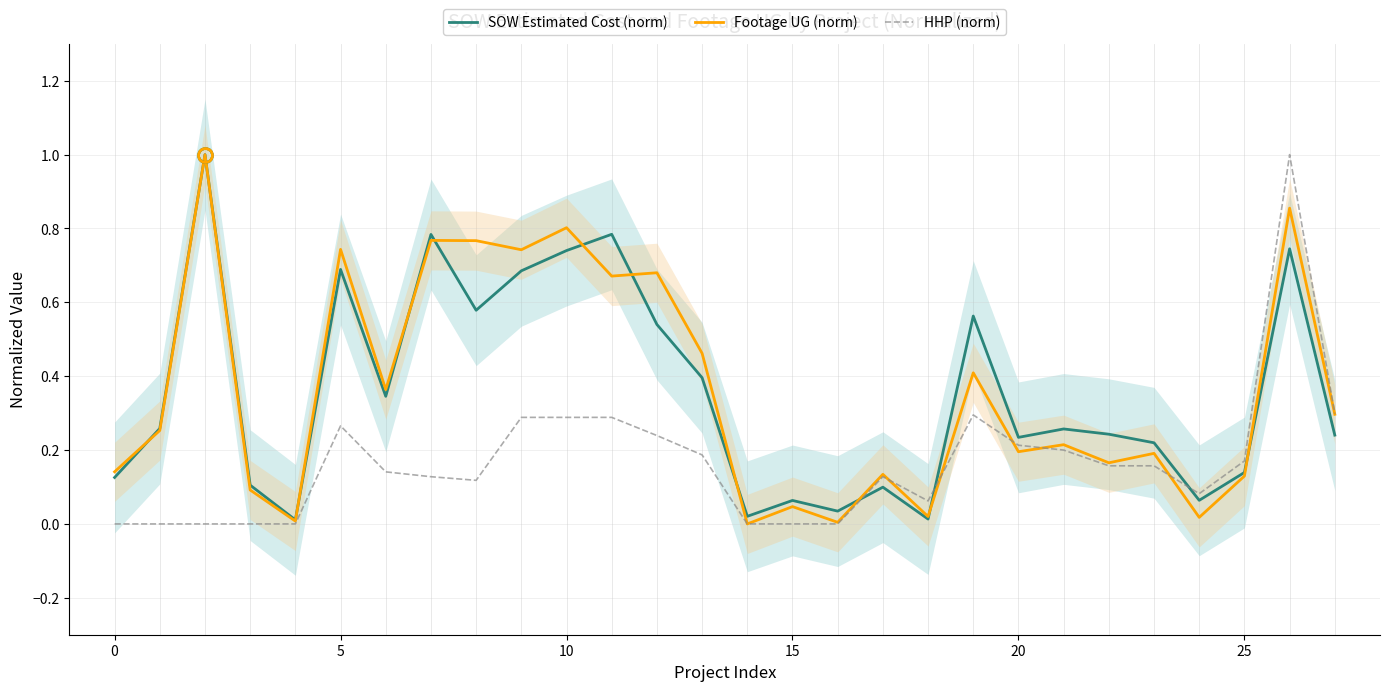

Between which two adjacent categories do HHP (norm) and SOW Estimated Cost (norm) first intersect?

16 and 17